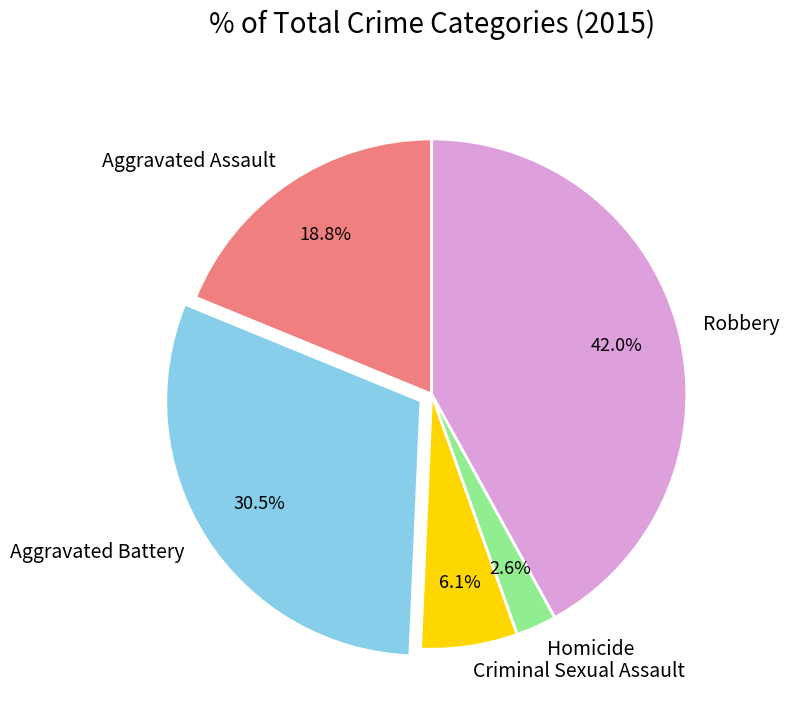

What percentage is the Criminal Sexual Assault slice, to the nearest percent?

6%